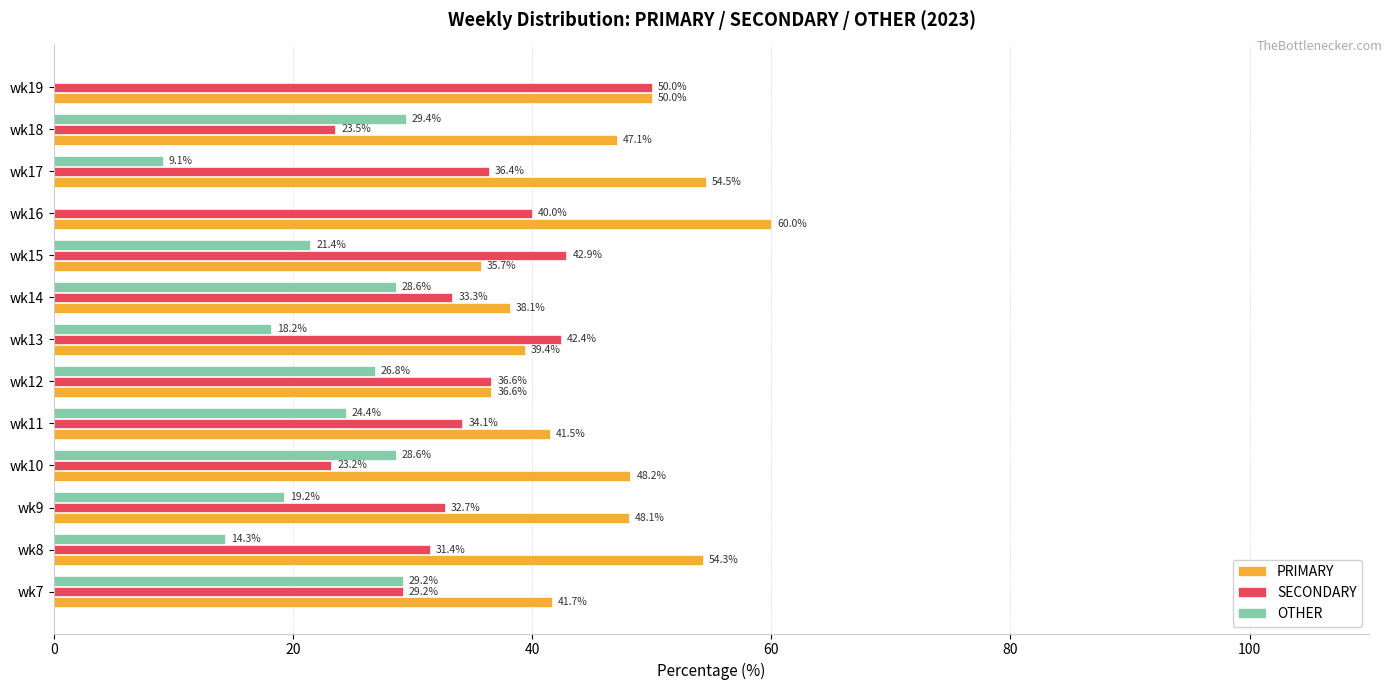

Which category has the highest value across all series?

wk16